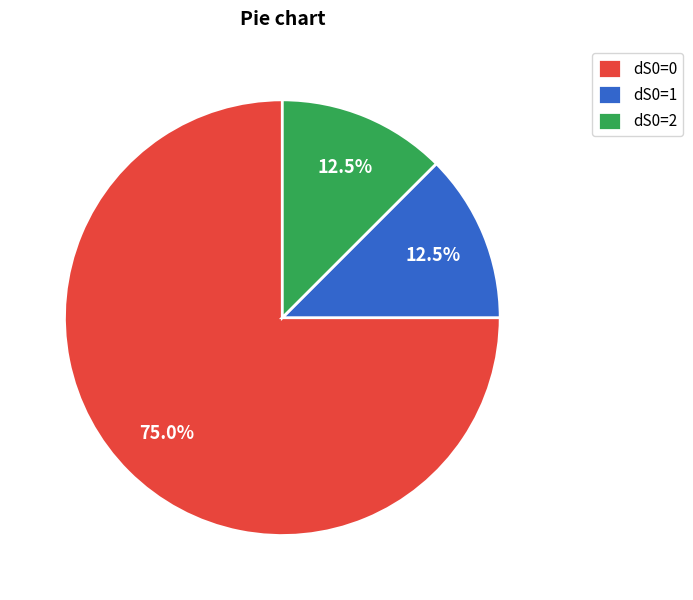

Which has a higher value, dS0=0 or dS0=1?

dS0=0